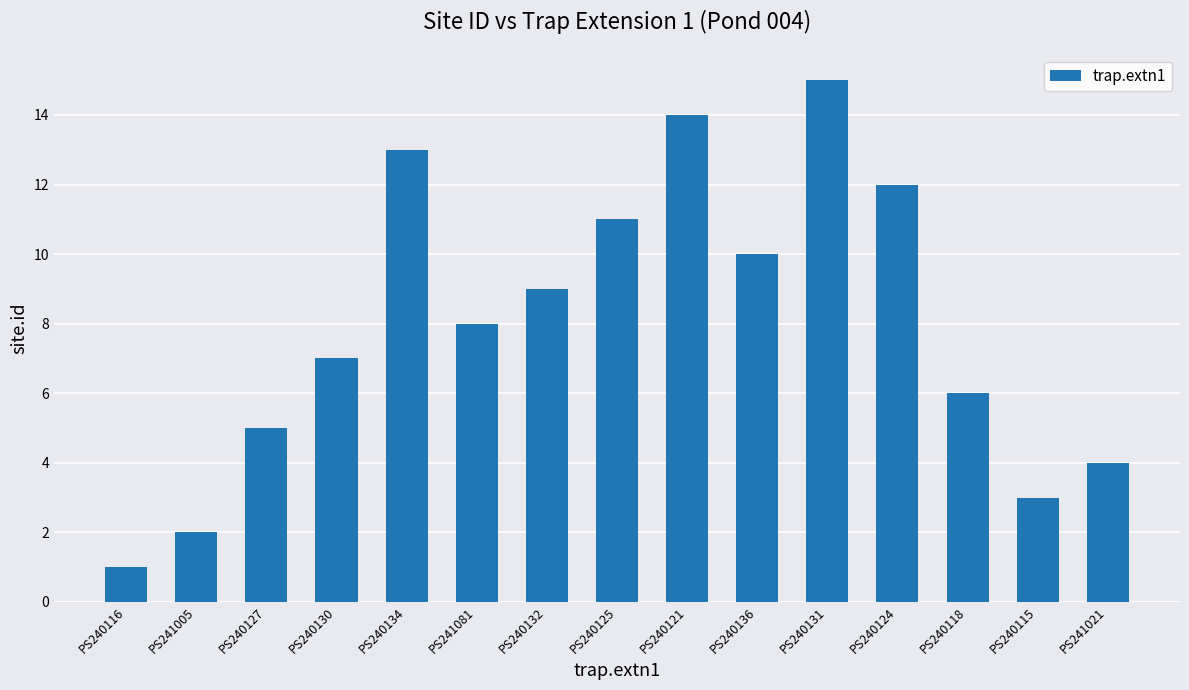

Which label corresponds to the largest value in the chart?

PS240131